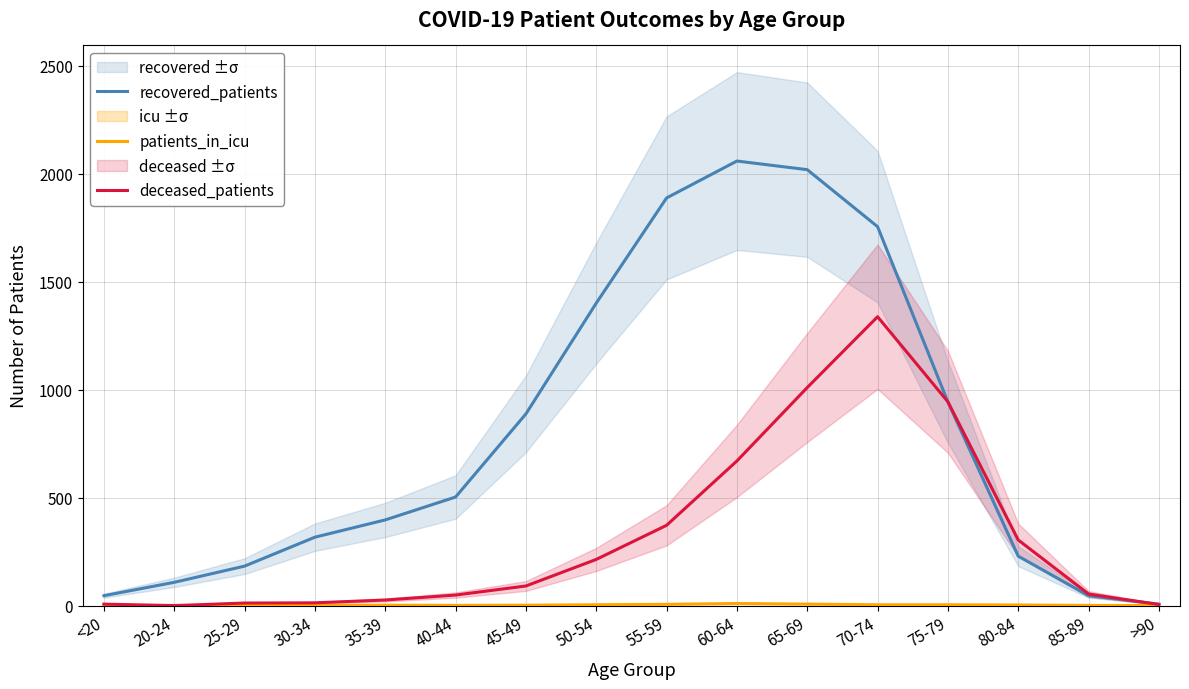

Between 75-79 and 25-29, which is larger?

75-79